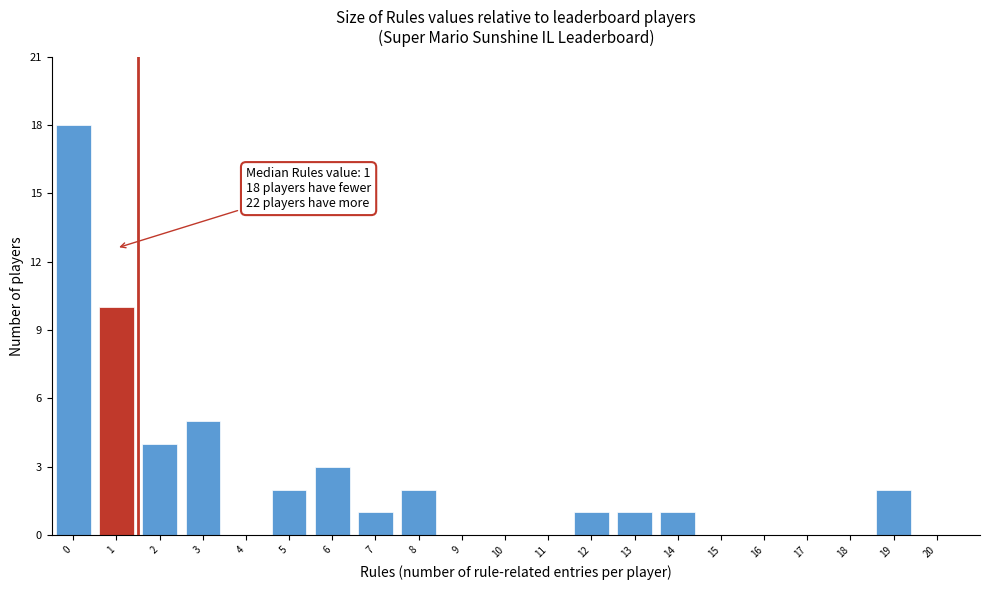

Reading right to left, list all the values displayed in this chart.

20=0	19=2	18=0	17=0	16=0	15=0	14=1	13=1	12=1	11=0	10=0	9=0	8=2	7=1	6=3	5=2	4=0	3=5	2=4	1=10	0=18